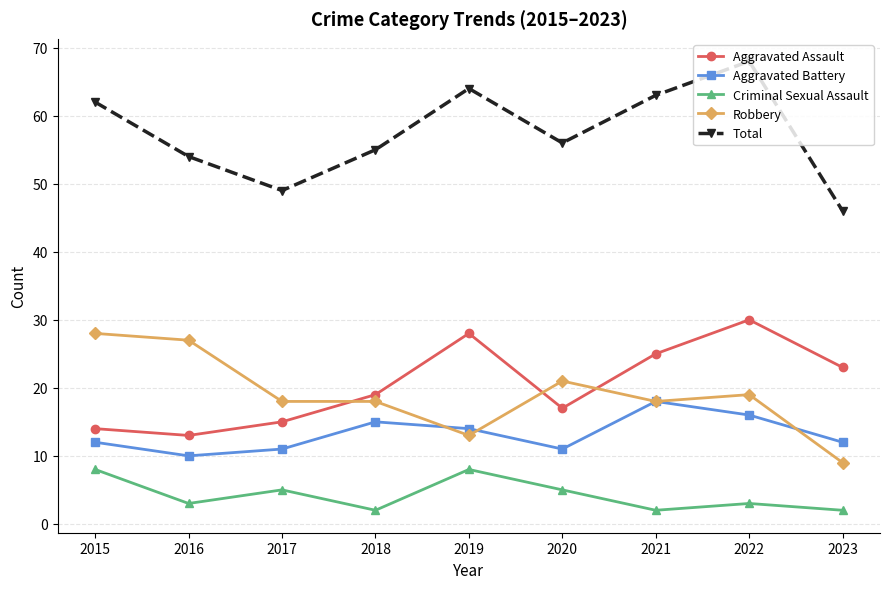

Reading left to right, list all the values displayed in this chart.

Aggravated Assault: 2015=14	2016=13	2017=15	2018=19	2019=28	2020=17	2021=25	2022=30	2023=23
Aggravated Battery: 2015=12	2016=10	2017=11	2018=15	2019=14	2020=11	2021=18	2022=16	2023=12
Criminal Sexual Assault: 2015=8	2016=3	2017=5	2018=2	2019=8	2020=5	2021=2	2022=3	2023=2
Robbery: 2015=28	2016=27	2017=18	2018=18	2019=13	2020=21	2021=18	2022=19	2023=9
Total: 2015=62	2016=54	2017=49	2018=55	2019=64	2020=56	2021=63	2022=68	2023=46